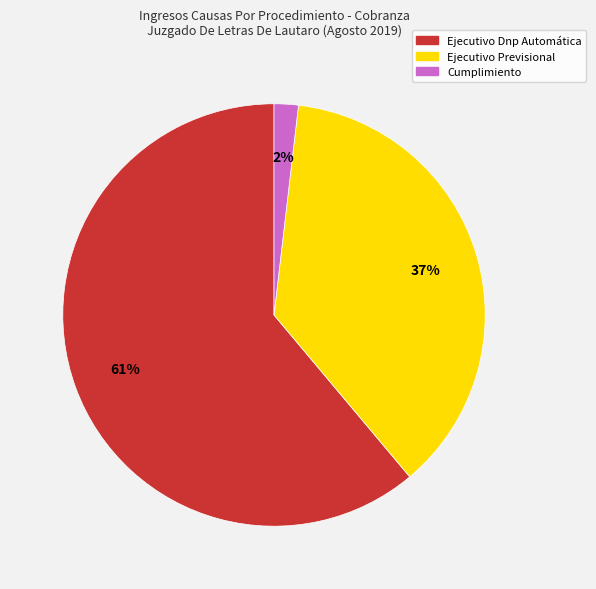

Is Ejecutivo Dnp Automática the majority of the pie?

Yes